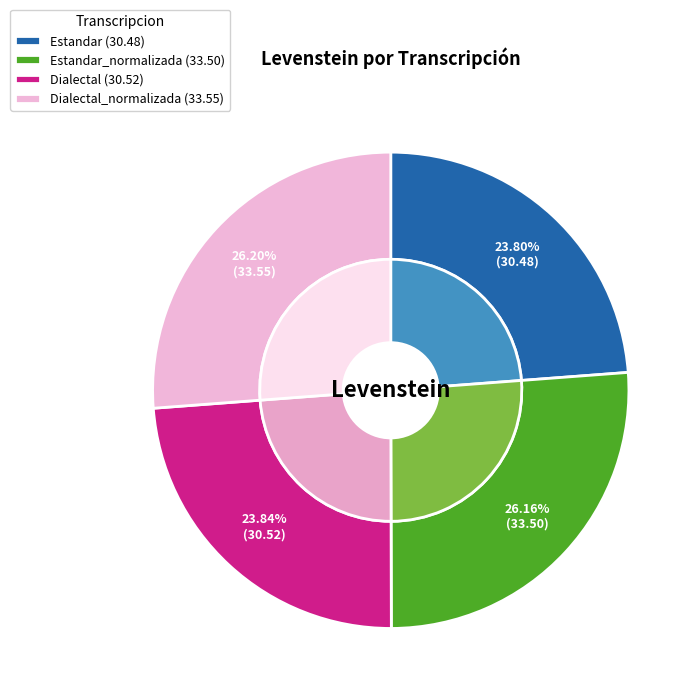

To the nearest percent, what percentage of the pie is Estandar?

24%